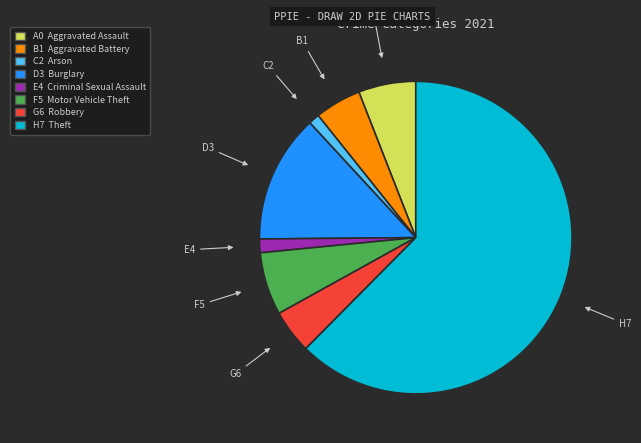

Is there a majority slice in this chart?

Yes